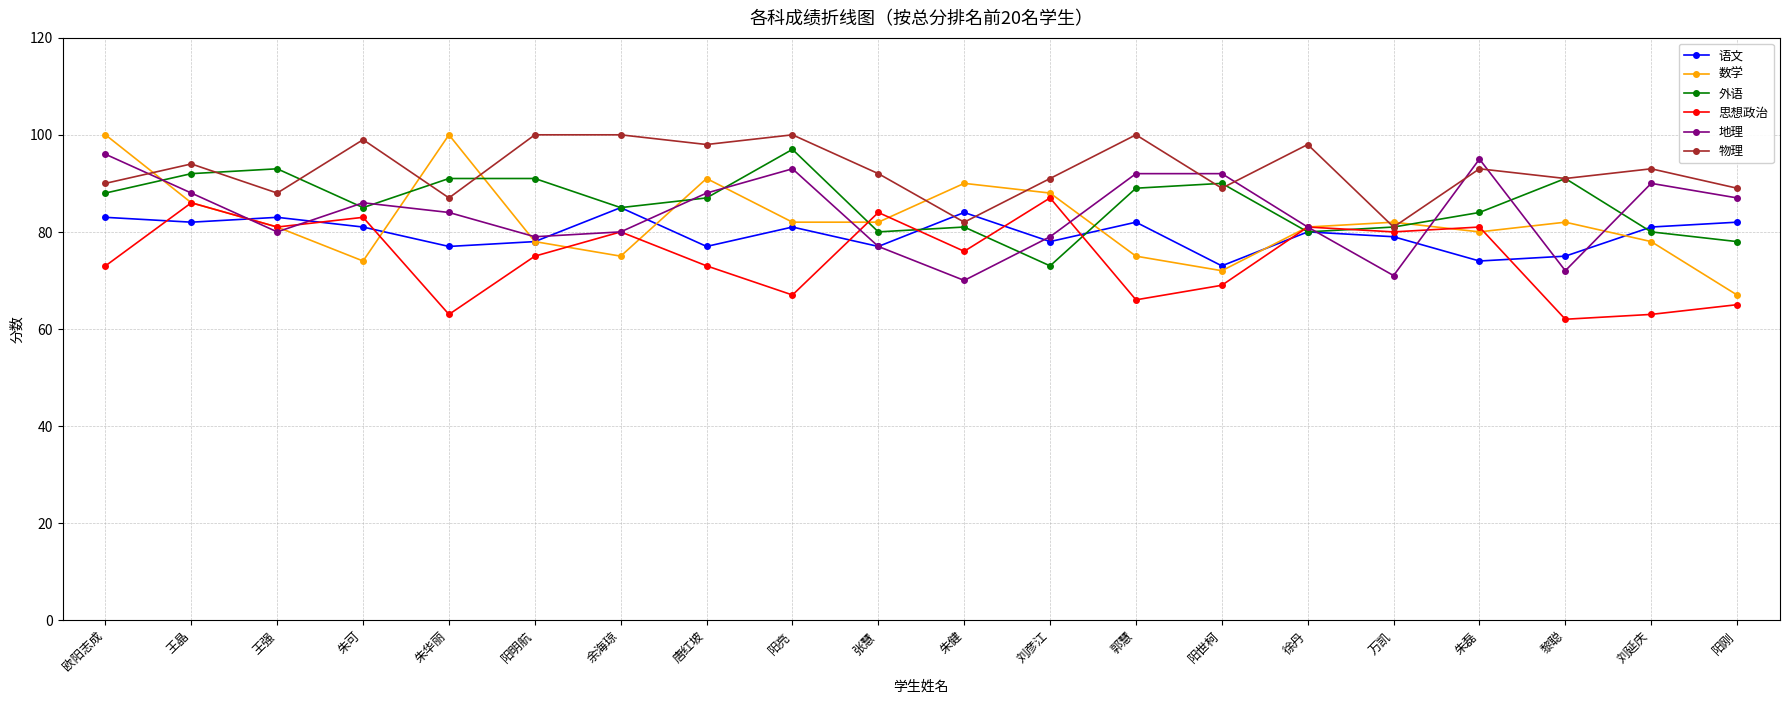

What position from the right is 朱华丽?

16